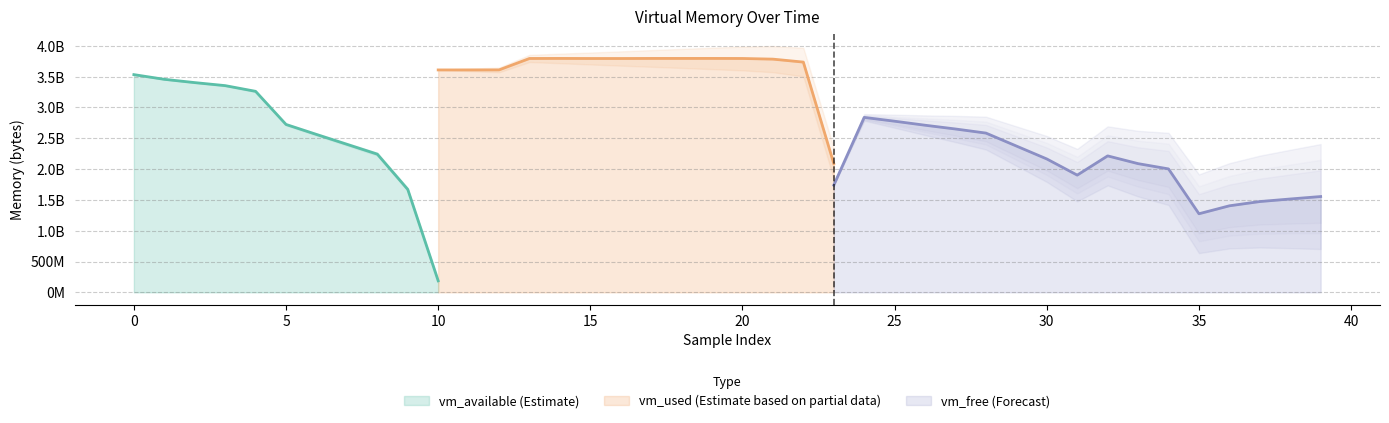

Does the chart have visible grid lines?

Yes